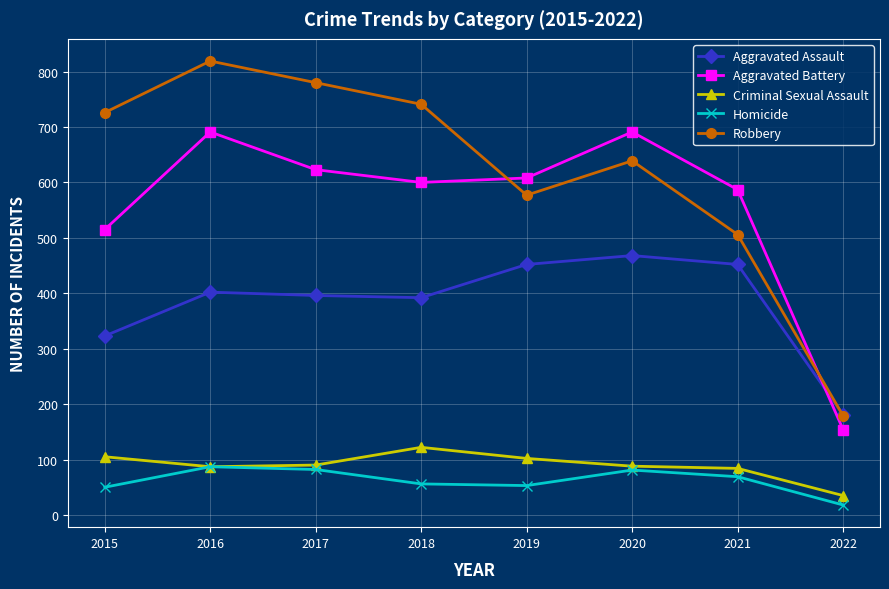

In Aggravated Assault, how many points are higher than both neighbors (excluding endpoints)?

2